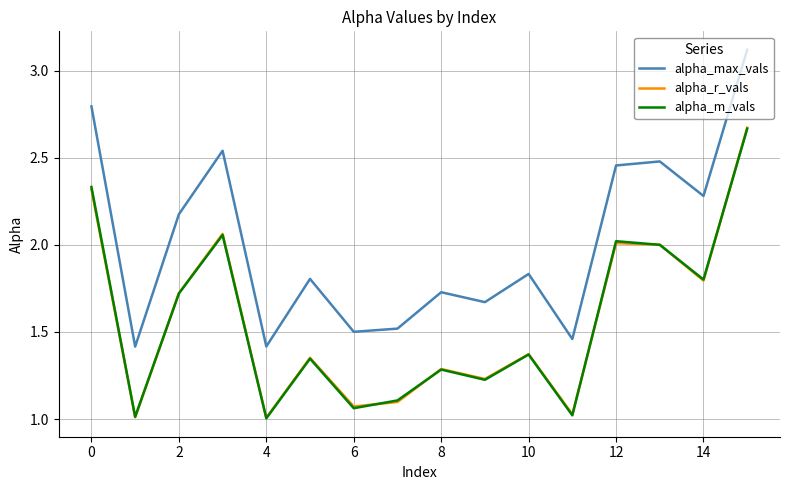

Which series has the largest total across all categories?

alpha_max_vals